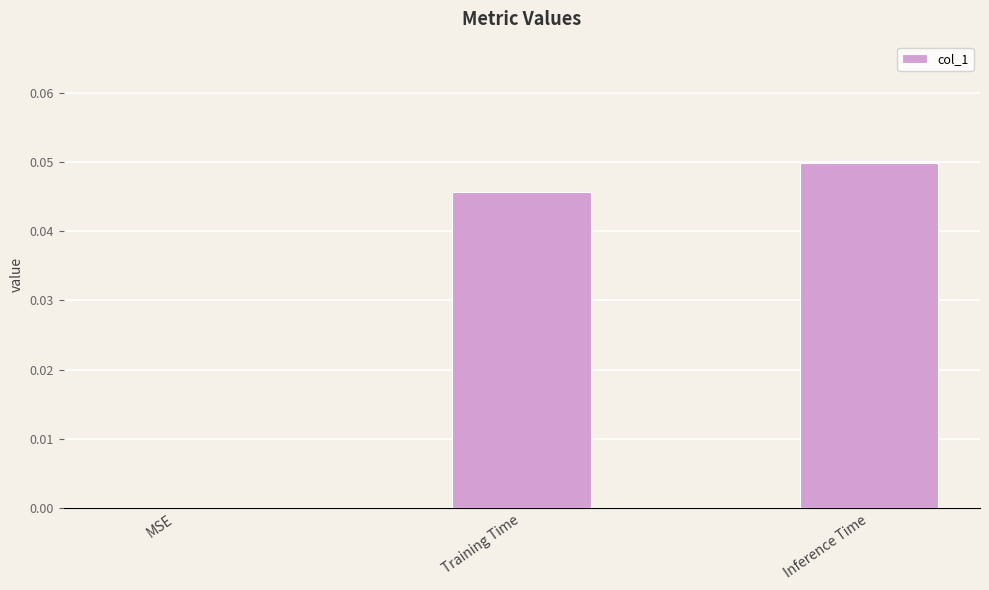

Between Training Time and MSE, which is larger?

Training Time